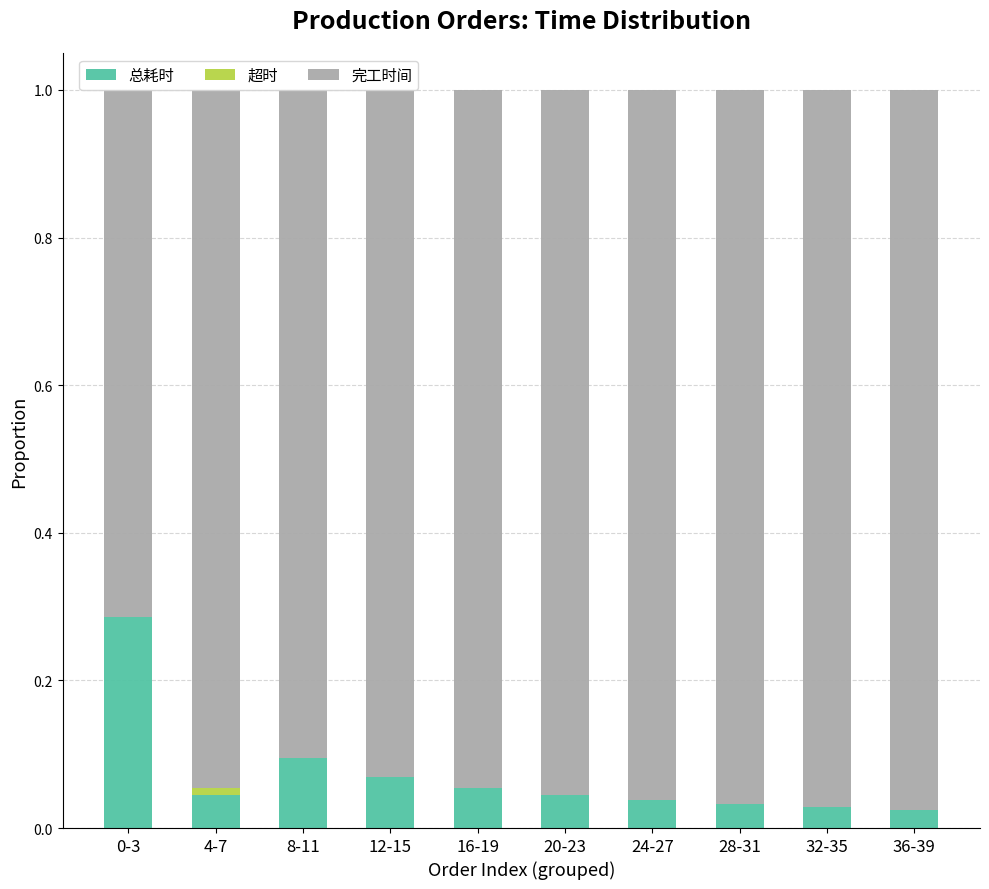

List the labels in order of 总耗时 value, smallest first.

36-39, 32-35, 28-31, 24-27, 20-23, 4-7, 16-19, 12-15, 8-11, 0-3